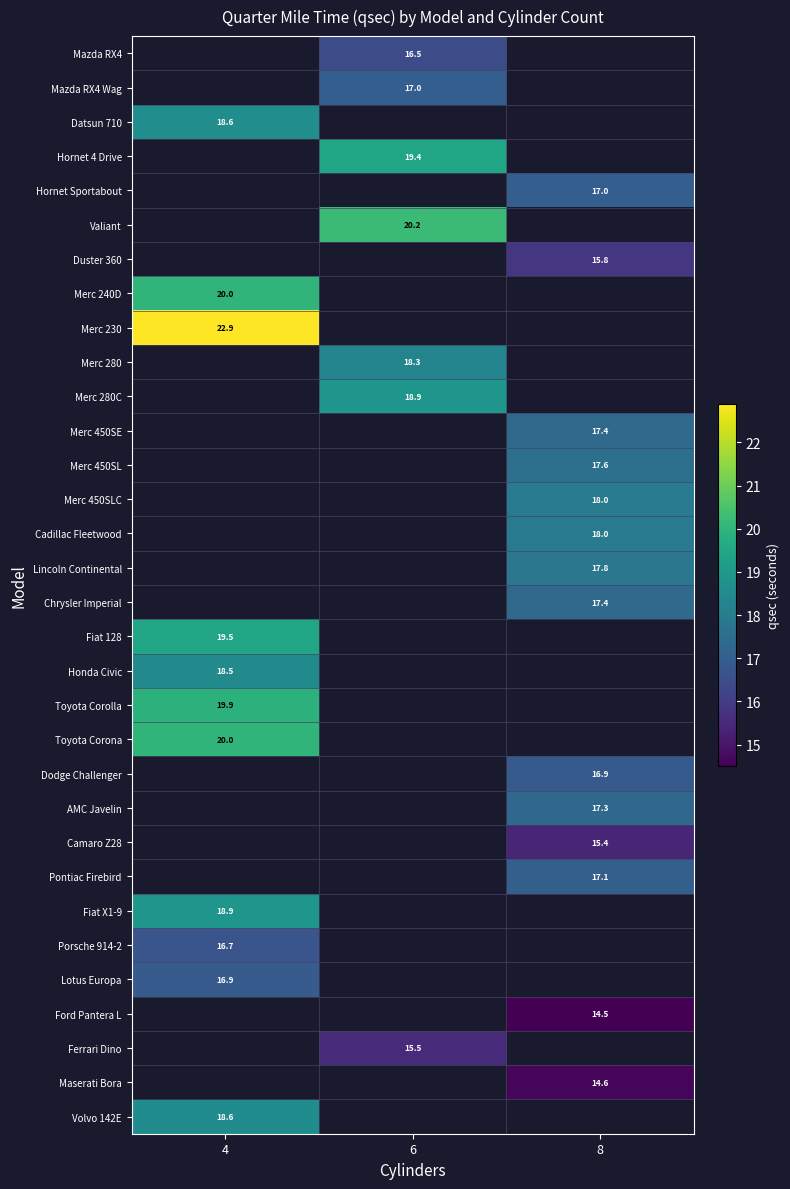

True or false: Honda Civic has a value of 6.6 at 4.

False